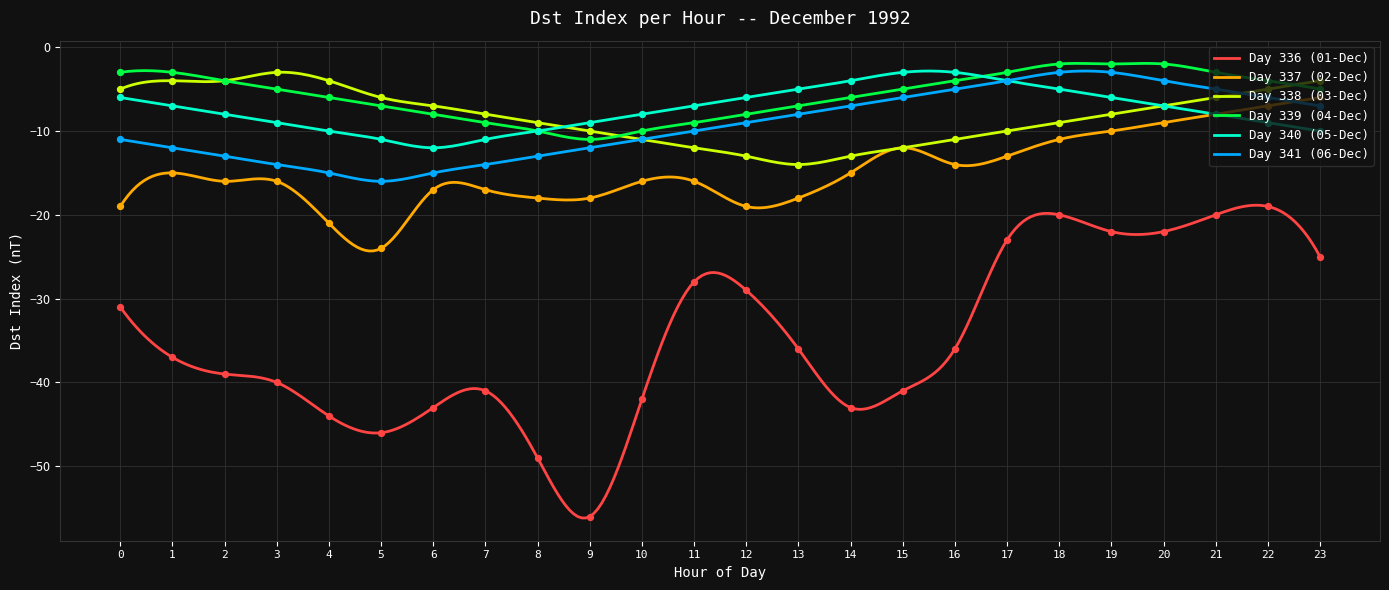

Which series has the largest range (max minus min)?

Day 336 (01-Dec)